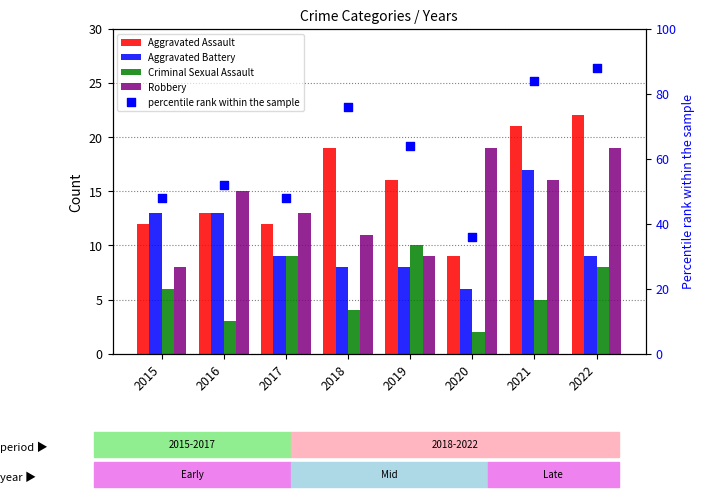

What is the total value across all series at 2018?

118